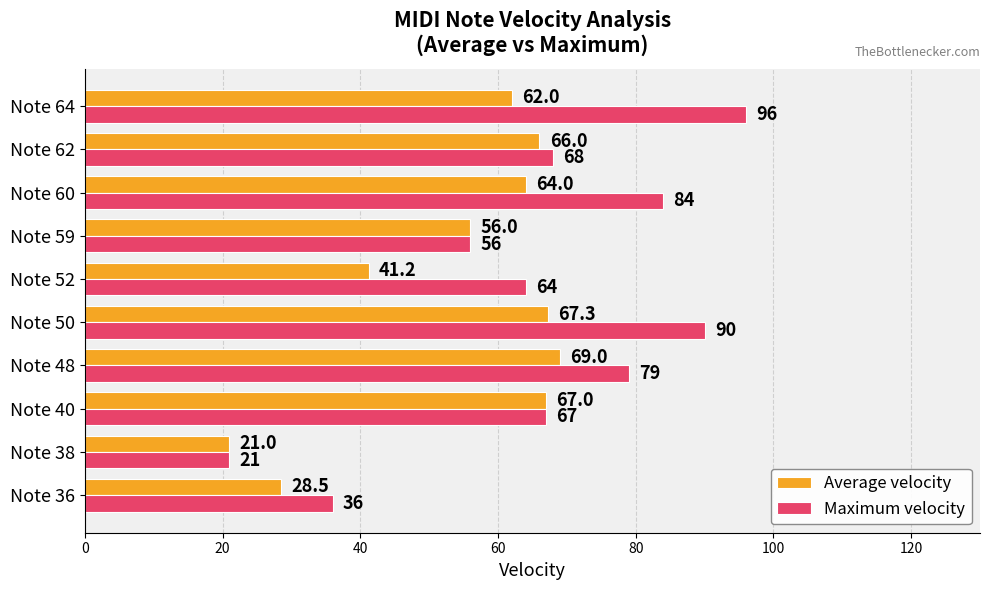

Rank the series by their maximum value, from lowest to highest.

Average velocity, Maximum velocity